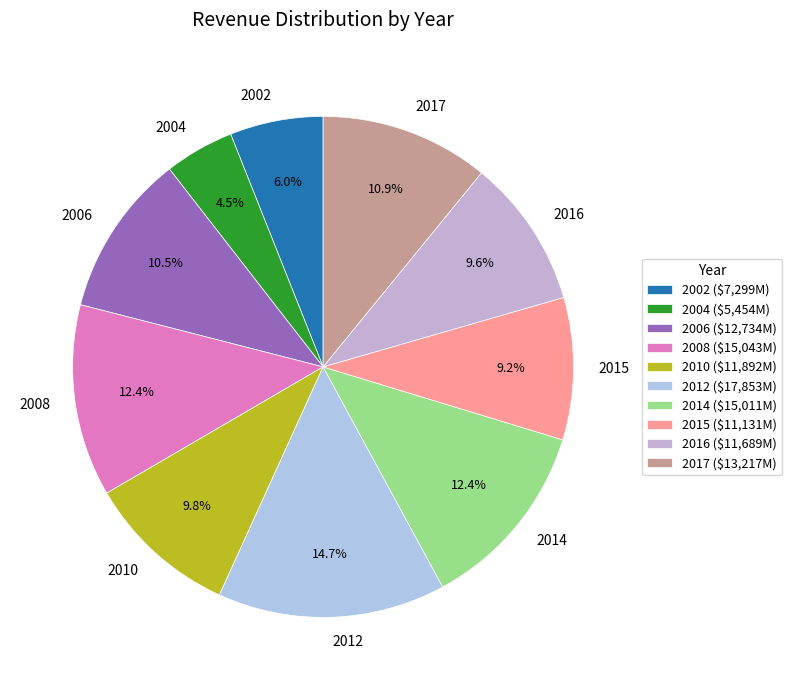

How many slices are in this pie chart?

10